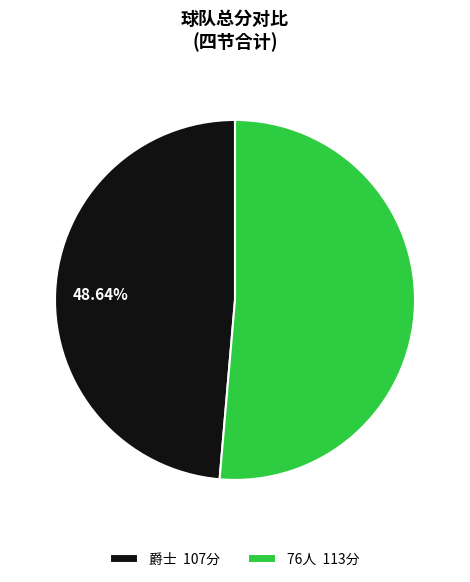

What percentage is the 76人 slice, to the nearest percent?

51%